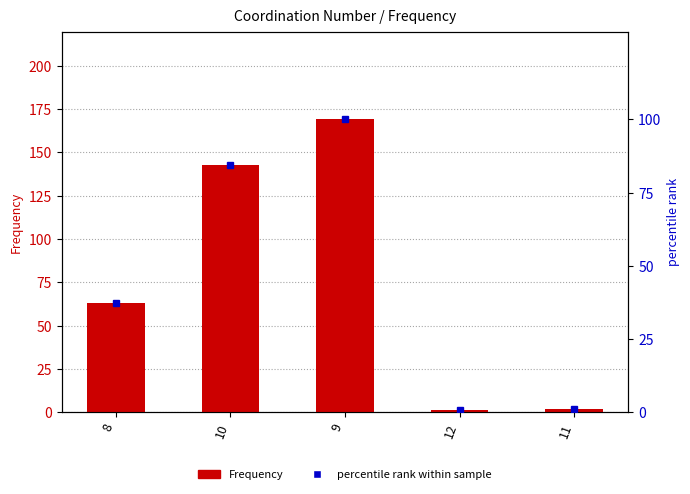

List the series in order of their peak value, highest first.

Frequency, percentile rank within sample